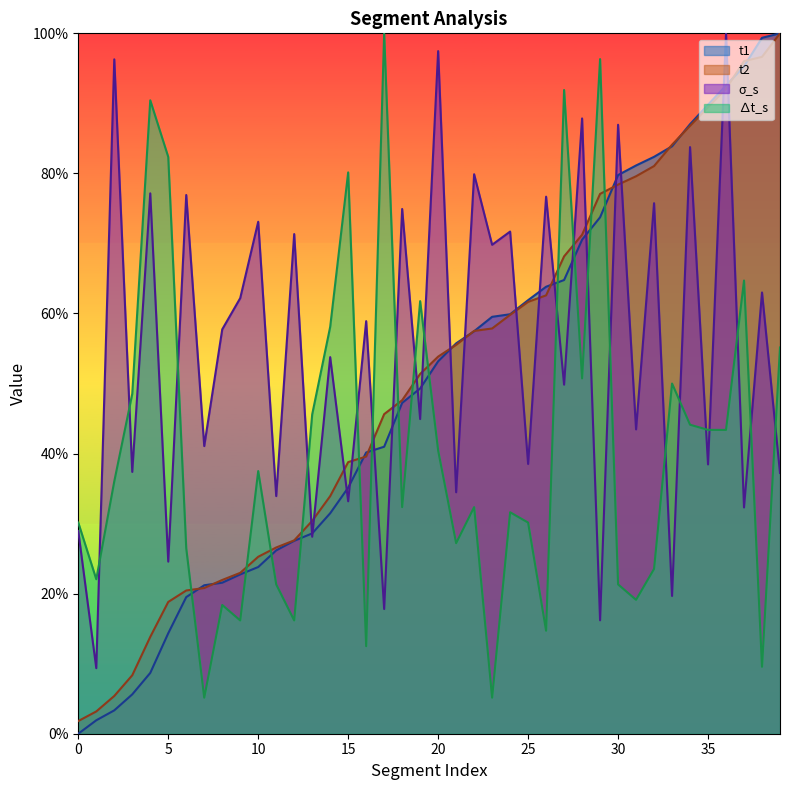

At which category does the chart reach its peak across all series?

39